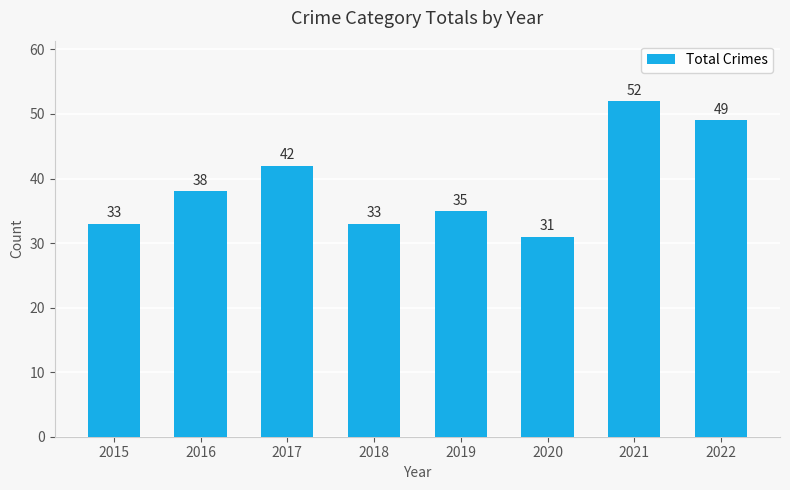

What value does the data have at 2015?

33